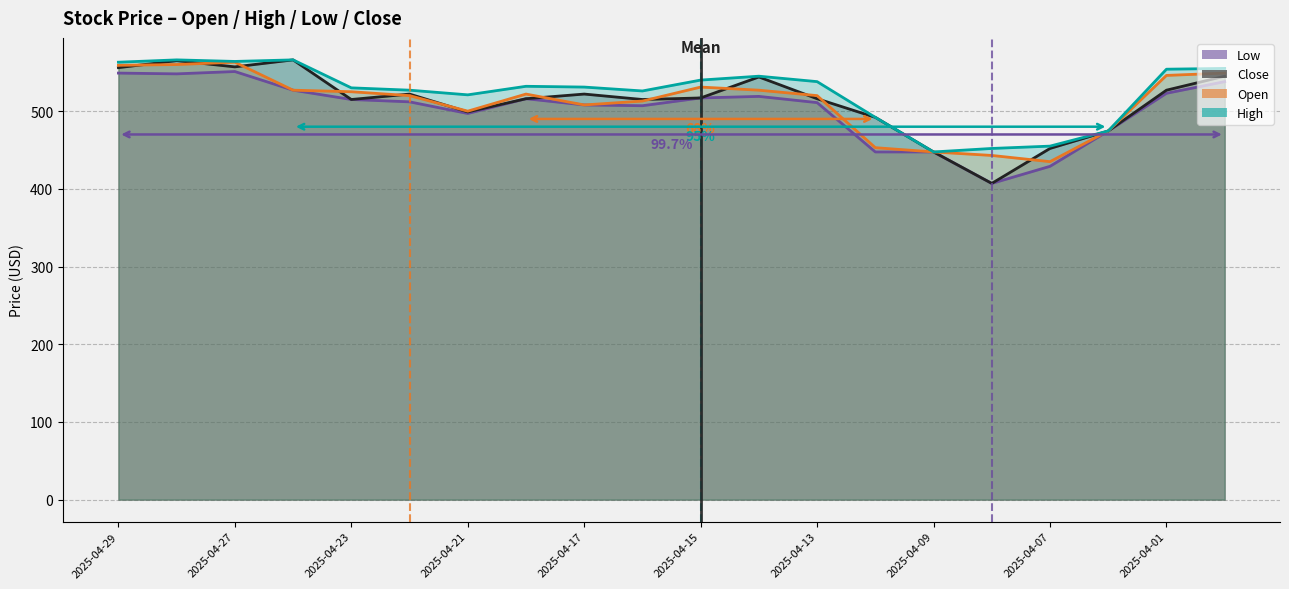

True or false: Low has more than 1 points higher than both neighbors.

True